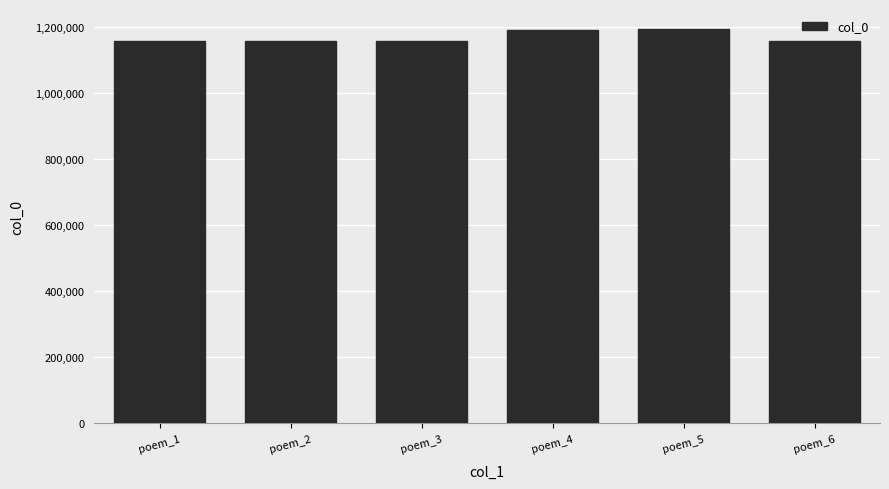

What is the sum of all values?

7010430